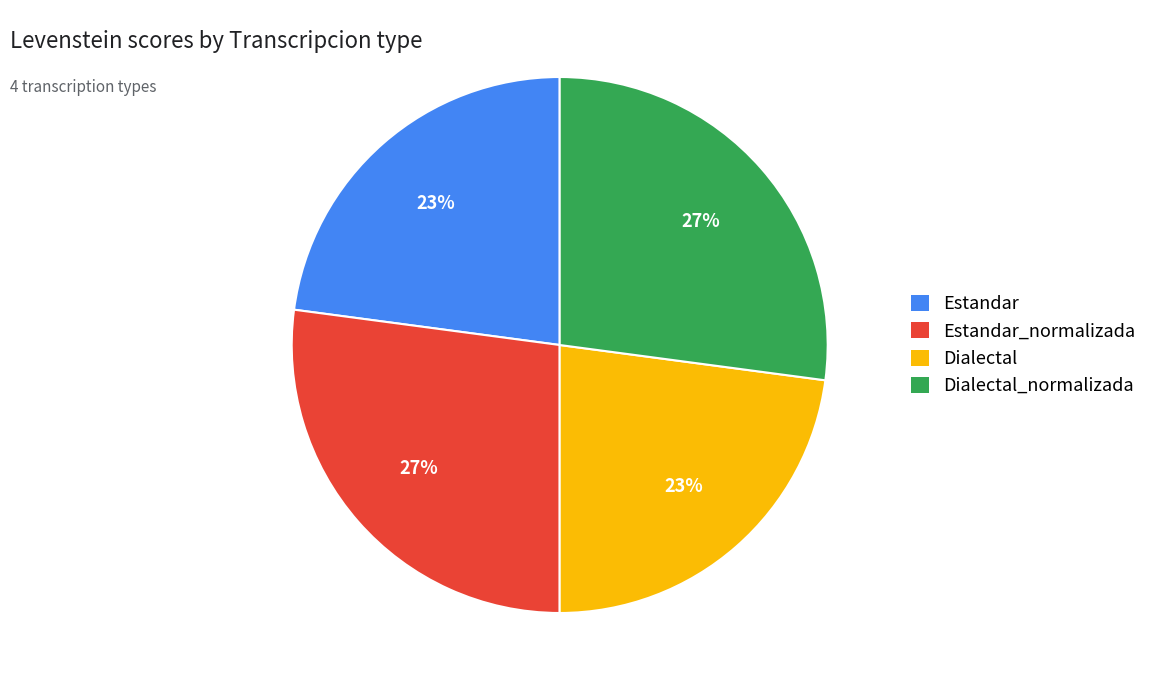

Is it true that Estandar_normalizada is 22% of the pie?

False